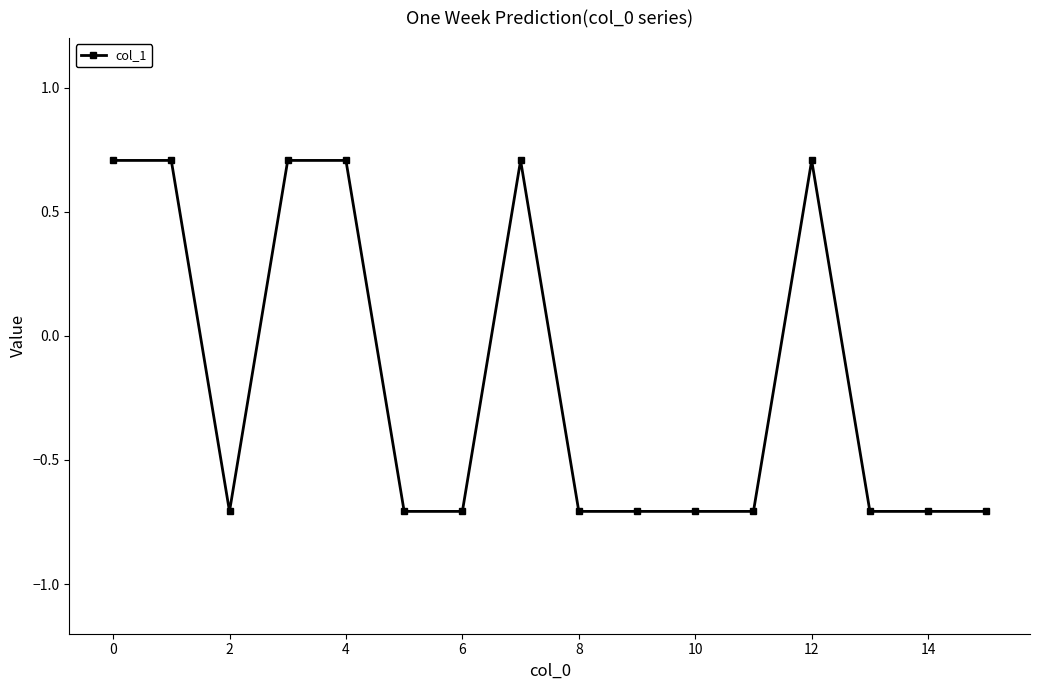

How many values are between 0 and 1?

6